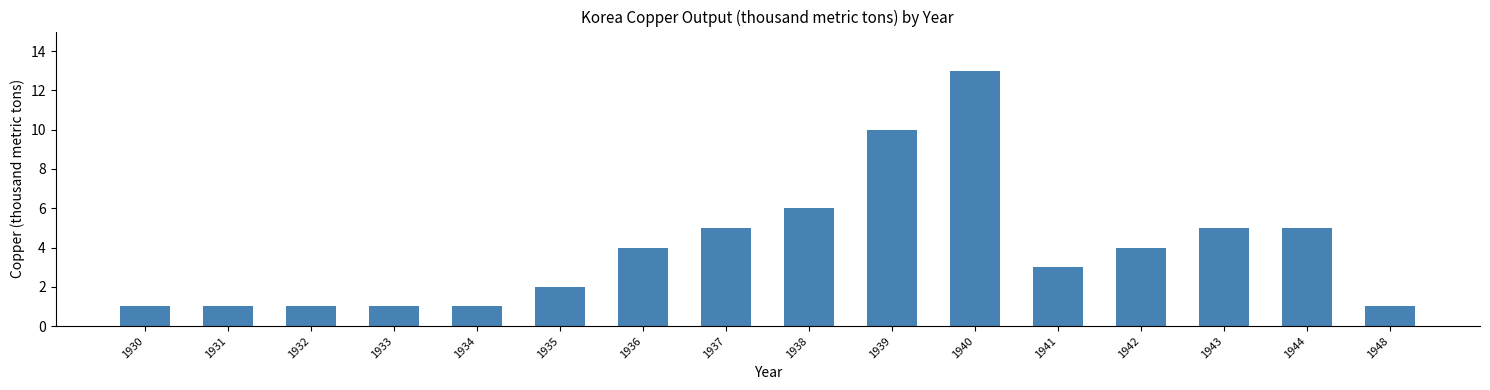

Reading right to left, list all the values displayed in this chart.

1948=1	1944=5	1943=5	1942=4	1941=3	1940=13	1939=10	1938=6	1937=5	1936=4	1935=2	1934=1	1933=1	1932=1	1931=1	1930=1